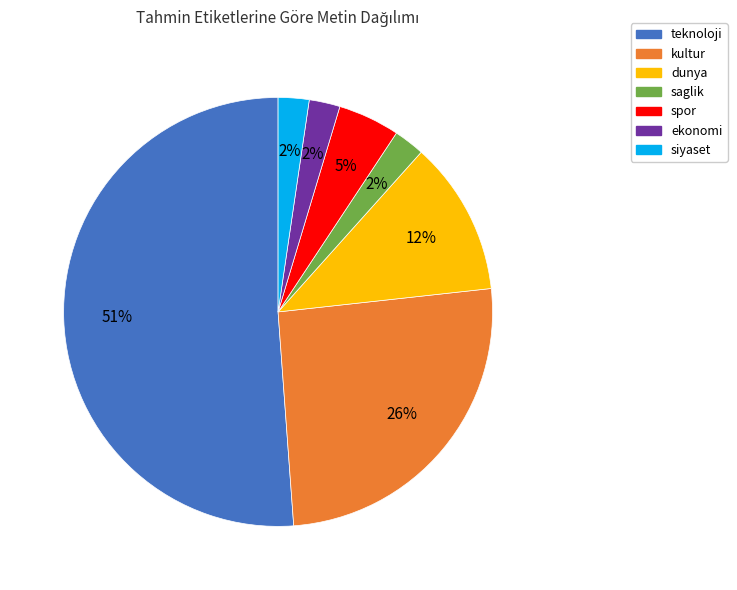

Count the number of slices in the pie.

7